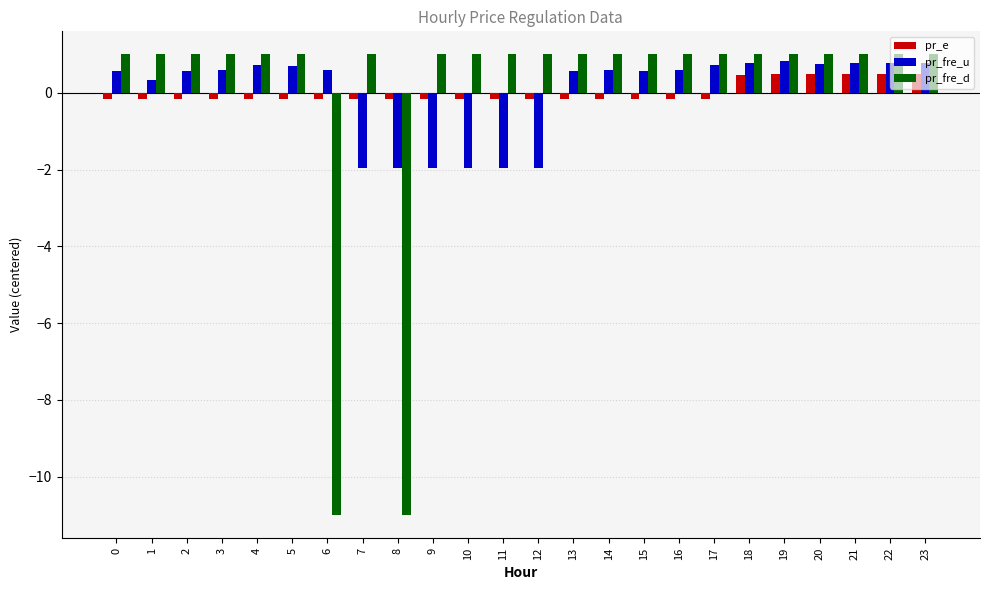

What is the value of the pr_e bar at the 20th from the left?

0.5